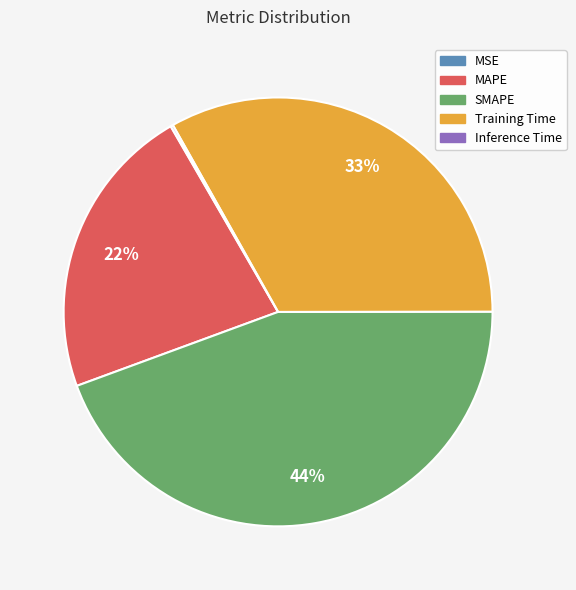

Is SMAPE the majority of the pie?

No